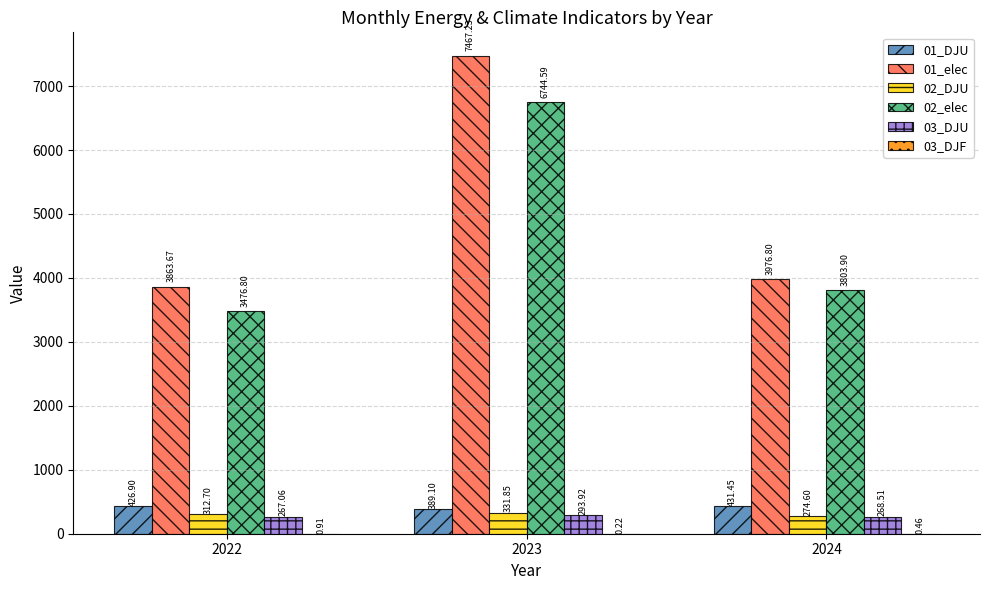

What is the sum of all 02_elec values?

14025.3